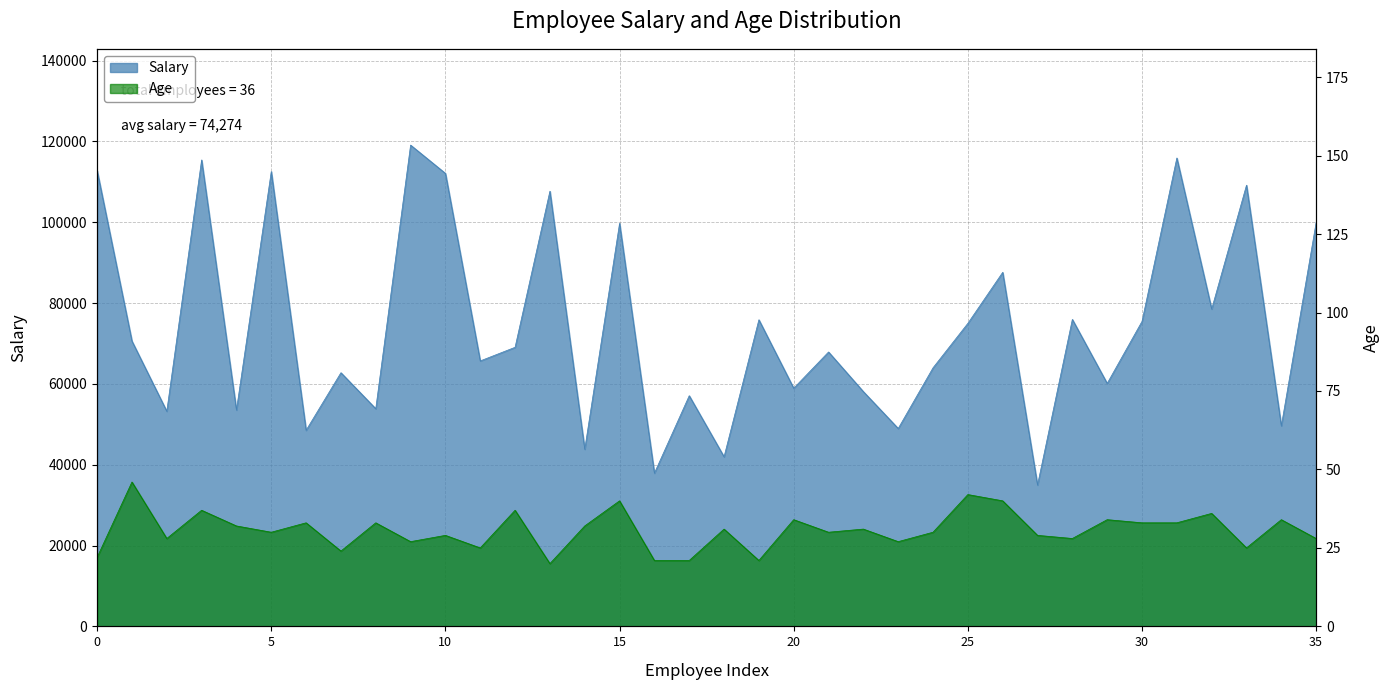

What is the total value across all series at Ambros Murthwaite?

70656